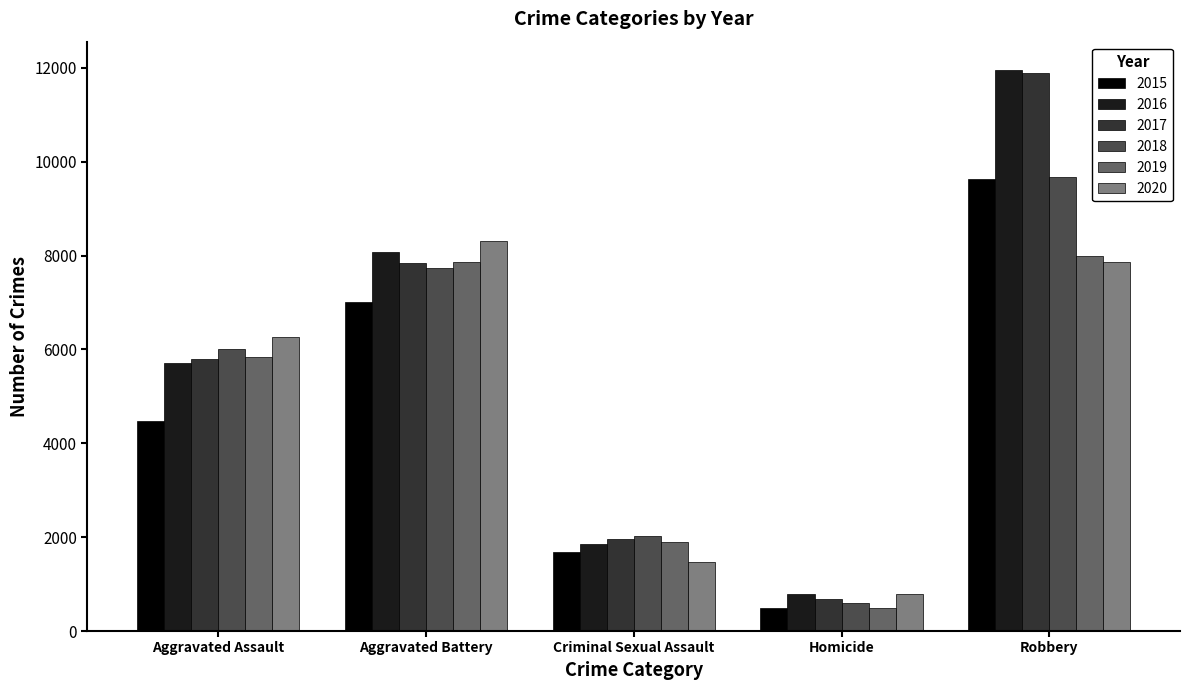

What is the label of the 5th bar from the left?

Robbery